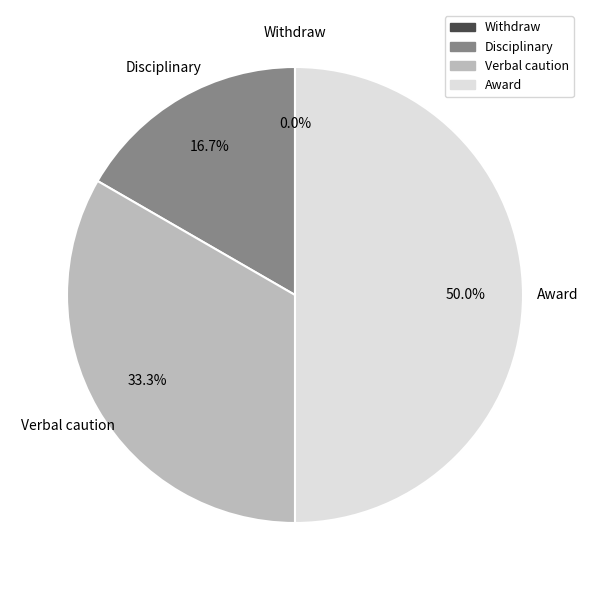

To the nearest percent, what portion does Award represent?

50%